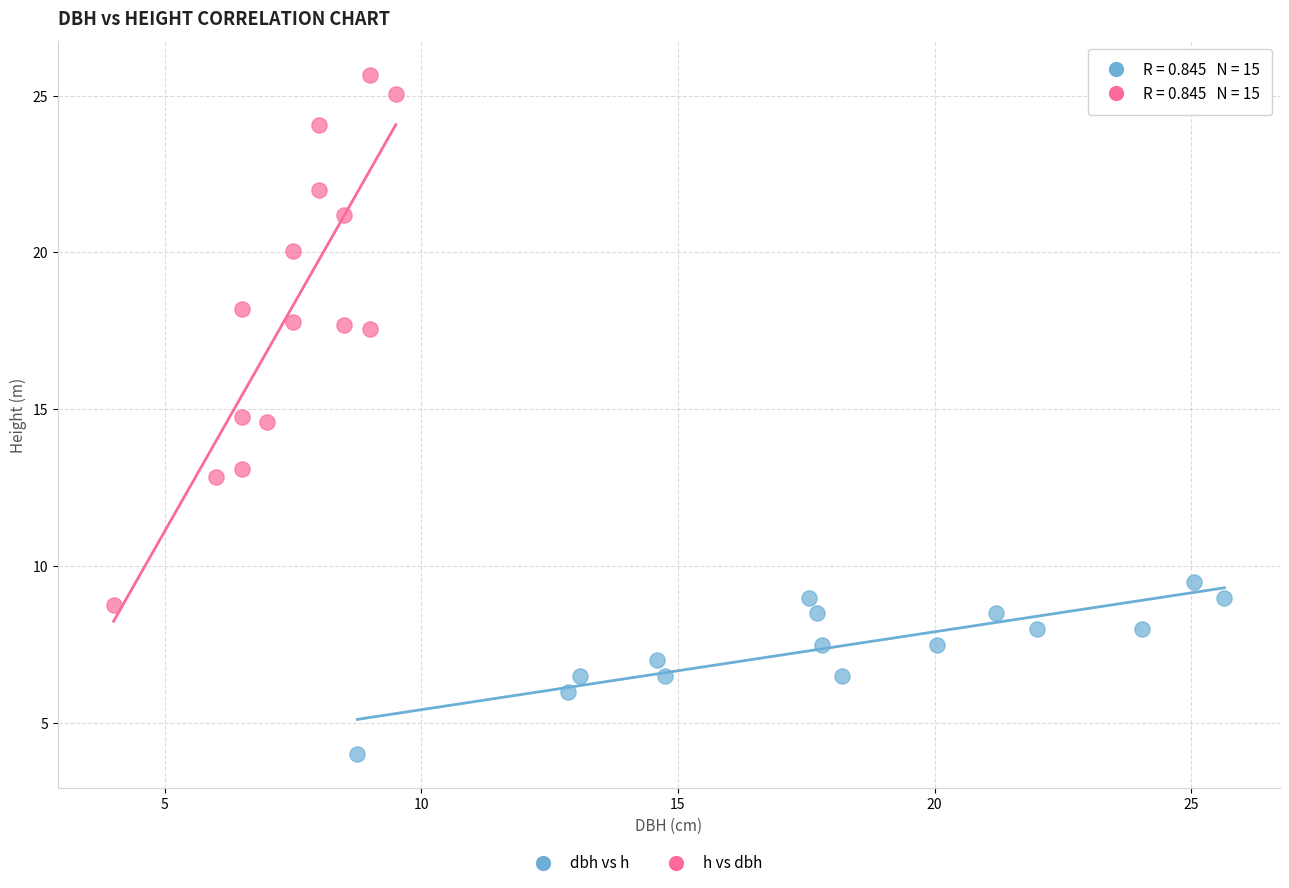

Which series contains the highest Y value?

h vs dbh